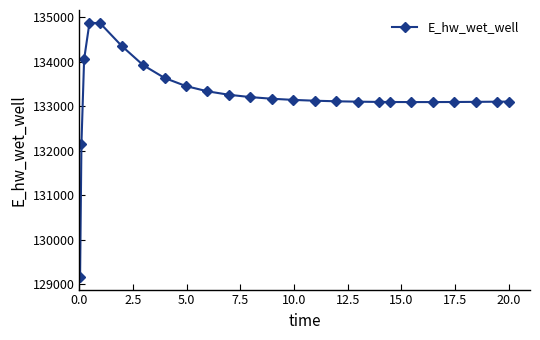

What is the sum of all values?

3330735.0